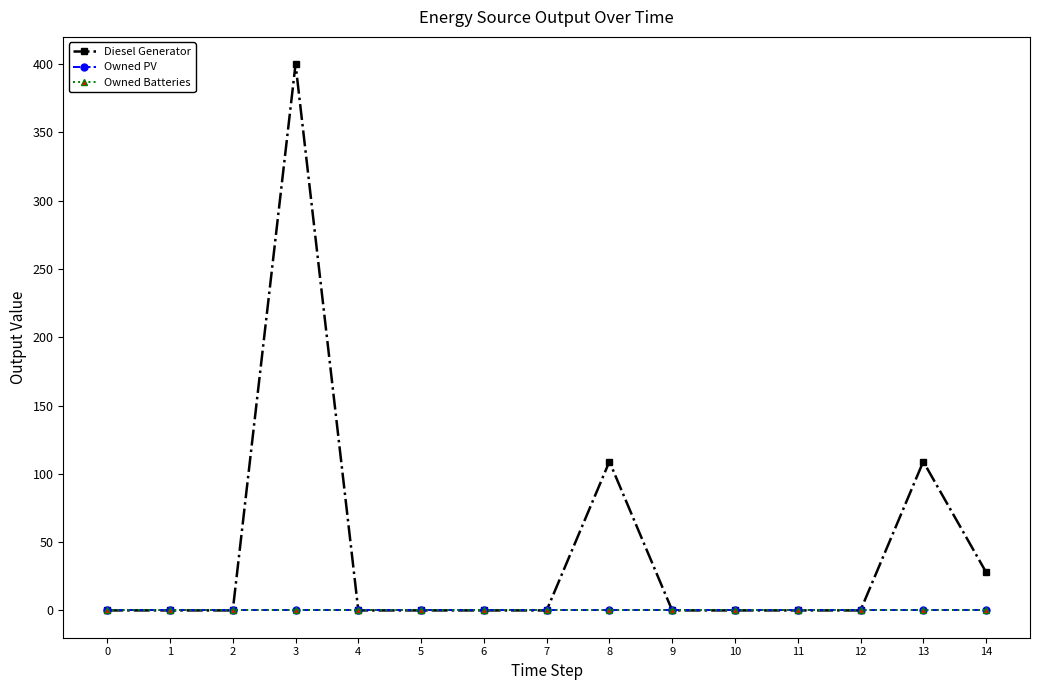

Does the chart have visible grid lines?

No